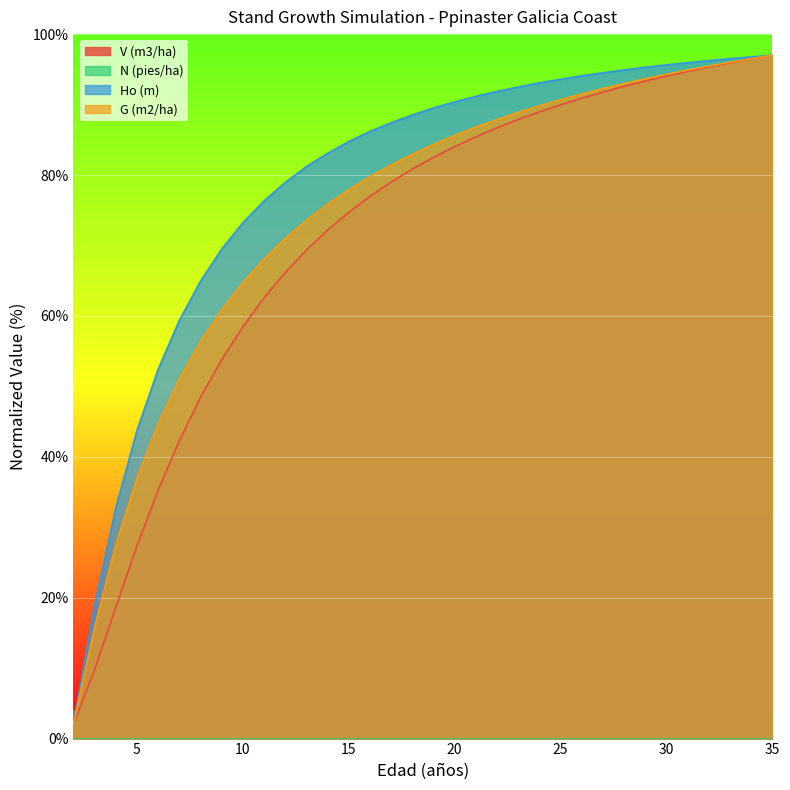

True or false: Ho (m) has more than 0 points higher than both neighbors.

False